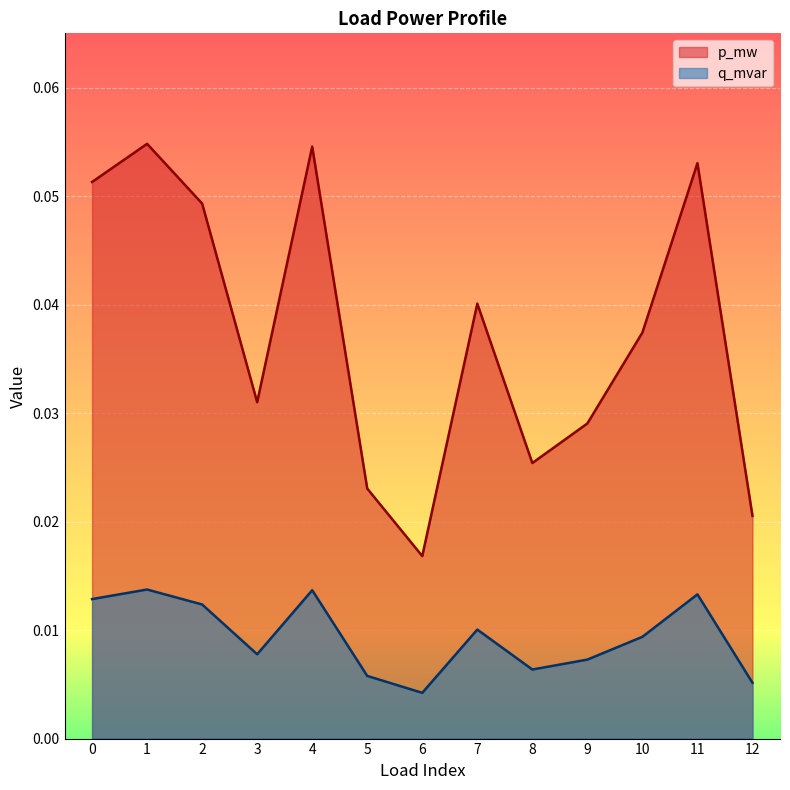

Reading left to right, what are all the values shown in this chart?

p_mw: 0.1	0.1	0.0	0.0	0.1	0.0	0.0	0.0	0.0	0.0	0.0	0.1	0.0
q_mvar: 0.0	0.0	0.0	0.0	0.0	0.0	0.0	0.0	0.0	0.0	0.0	0.0	0.0